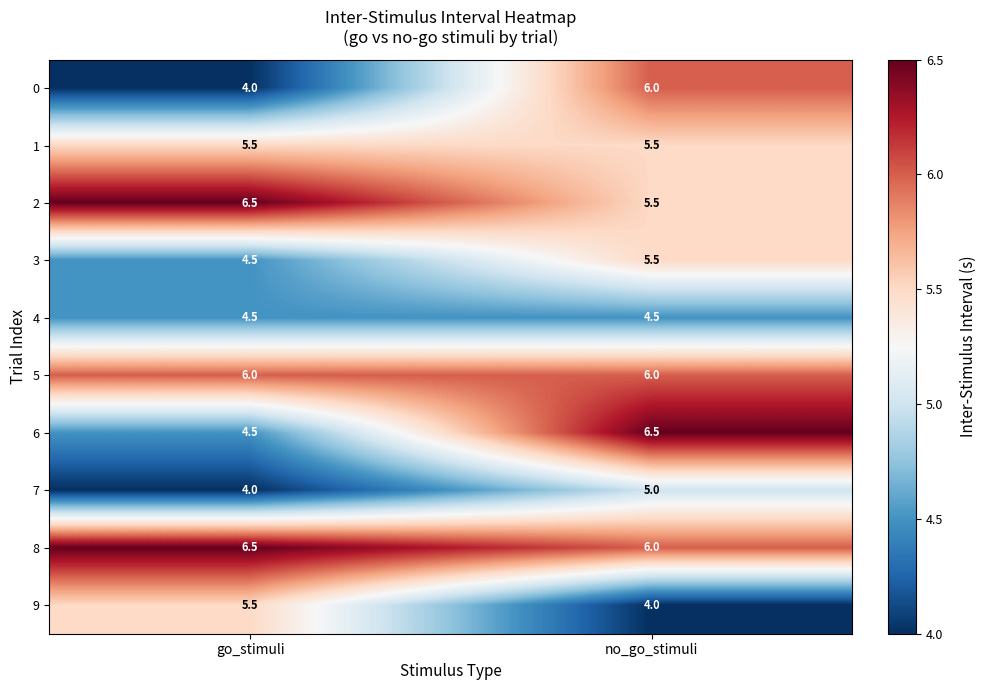

Reading left to right, transcribe all the data shown in this chart.

0: go_stimuli=4.0	no_go_stimuli=6.0
1: go_stimuli=5.5	no_go_stimuli=5.5
2: go_stimuli=6.5	no_go_stimuli=5.5
3: go_stimuli=4.5	no_go_stimuli=5.5
4: go_stimuli=4.5	no_go_stimuli=4.5
5: go_stimuli=6.0	no_go_stimuli=6.0
6: go_stimuli=4.5	no_go_stimuli=6.5
7: go_stimuli=4.0	no_go_stimuli=5.0
8: go_stimuli=6.5	no_go_stimuli=6.0
9: go_stimuli=5.5	no_go_stimuli=4.0